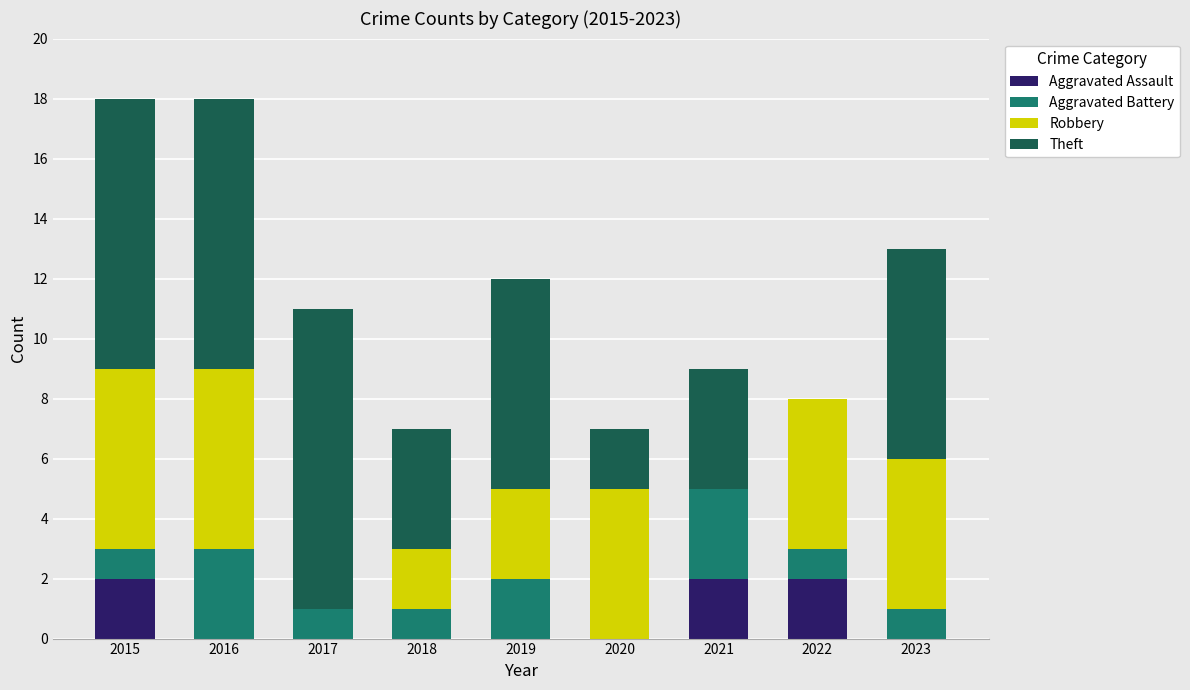

What is the total value across all series at 2019?

12